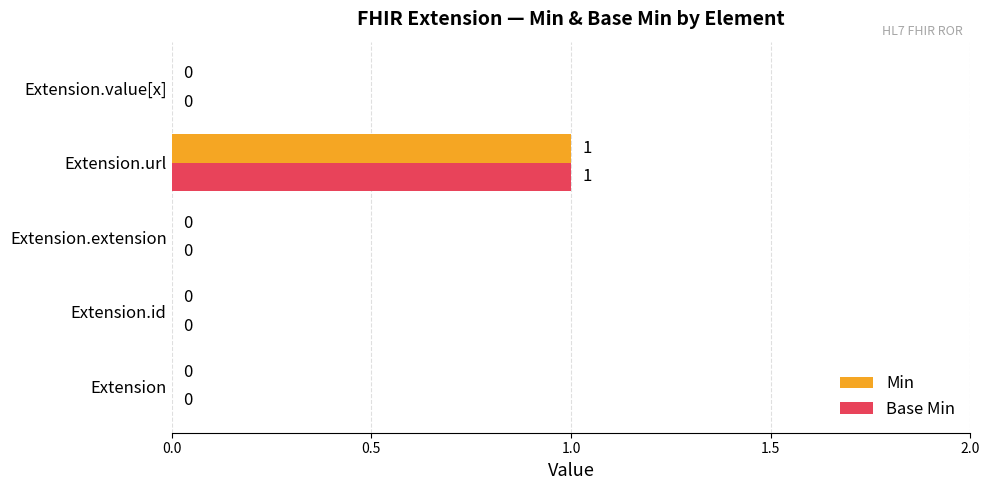

How many Min values are between 0 and 1?

5